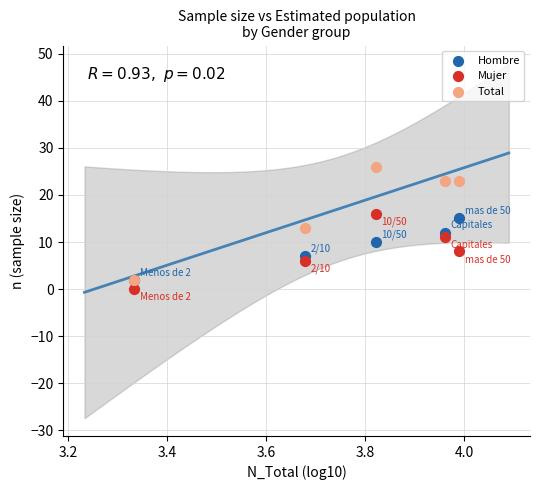

What are all the series names shown in the legend?

Hombre, Mujer, Total